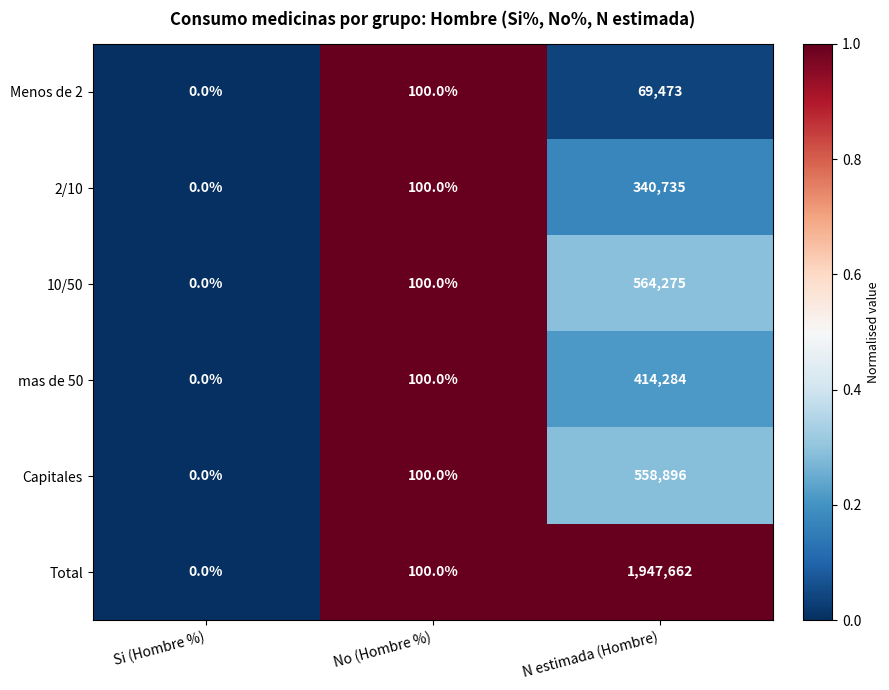

Reading left to right, list all the values displayed in this chart.

Menos de 2: 0	100	69473
2/10: 0	100	340735
10/50: 0	100	564275
mas de 50: 0	100	414284
Capitales: 0	100	558896
Total: 0	100	1947662